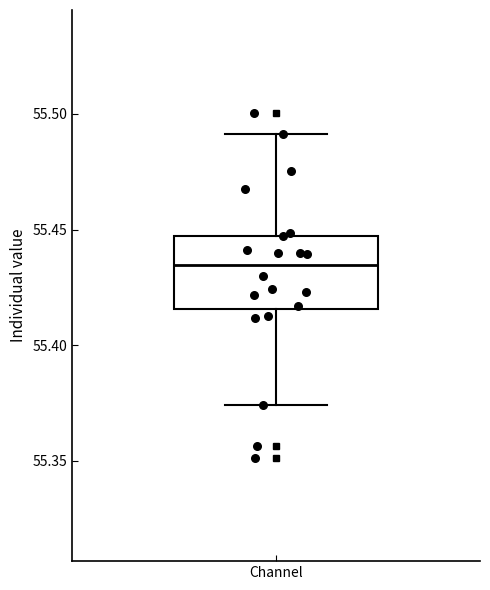

Where does the median line of the box for Channel sit on the y-axis? The values are not printed on the chart, so give them approximately, as read against the axis.

55.435